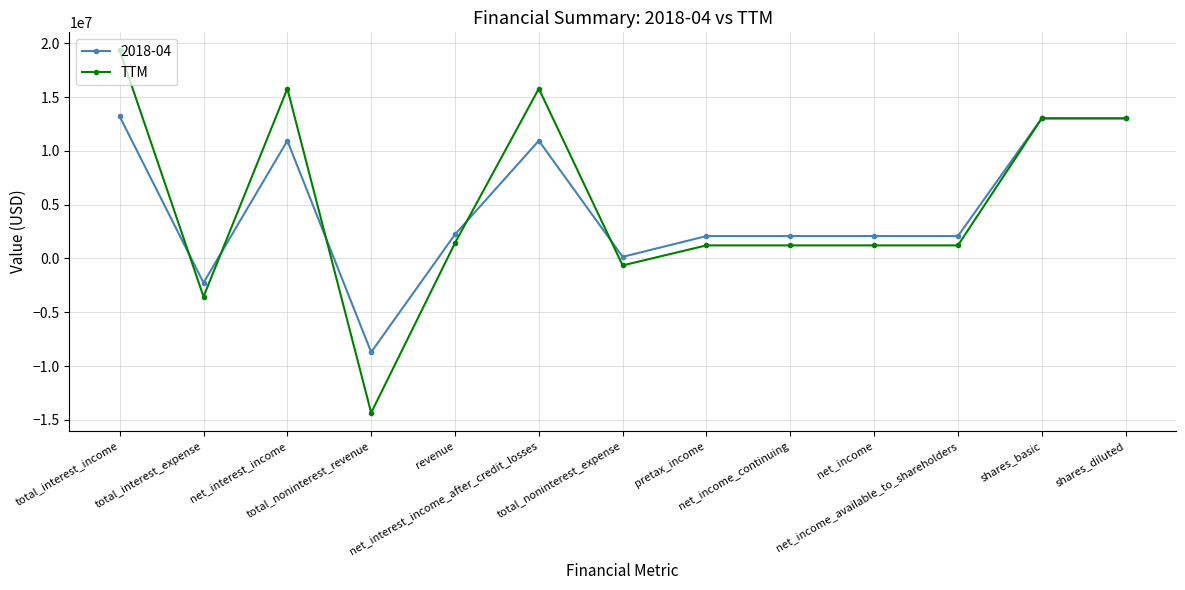

What is the maximum value shown in the chart?

19325000